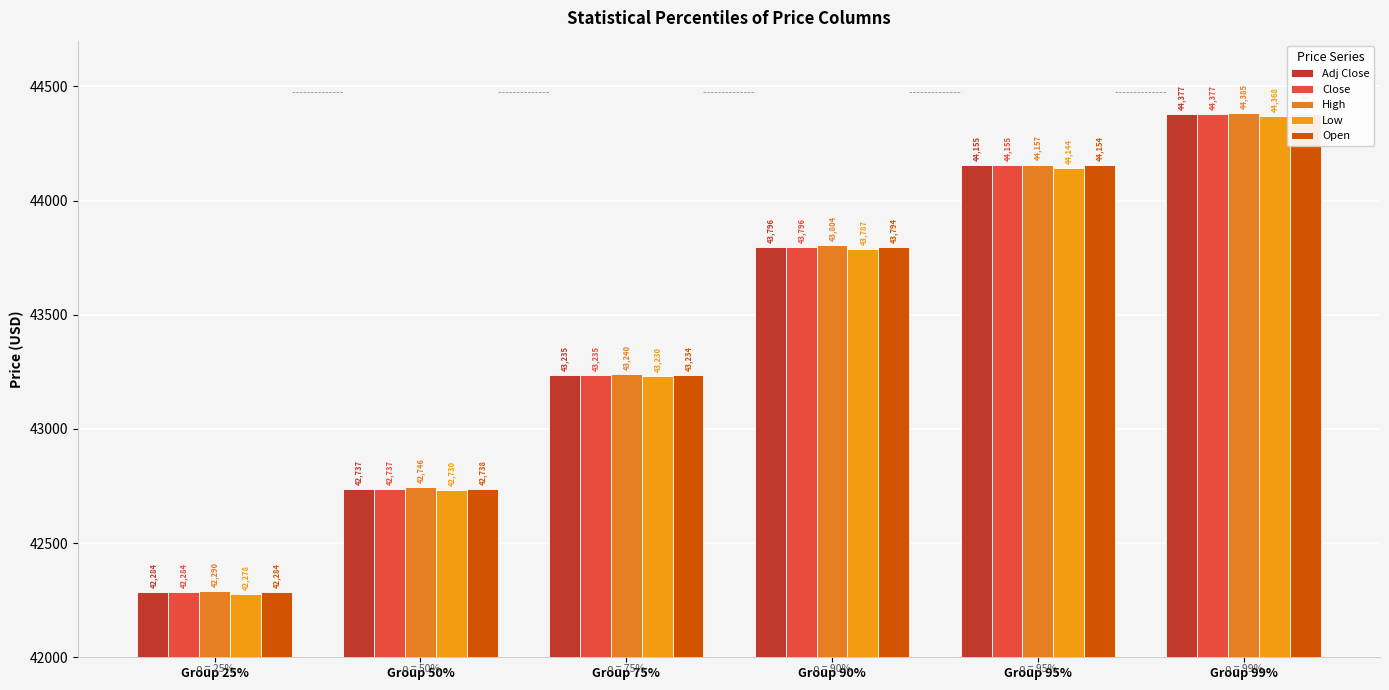

Between Group 25% and Group 50%, which is larger?

Group 50%